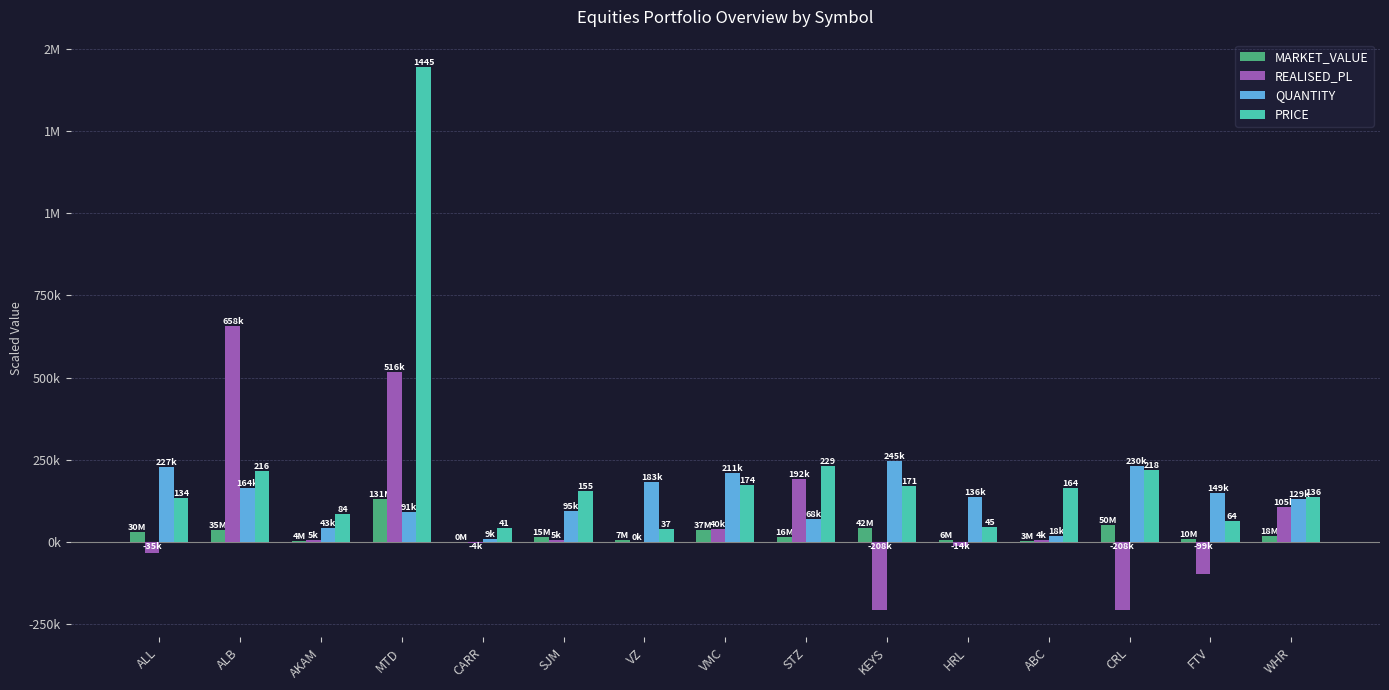

Does the chart contain stacked bars?

No